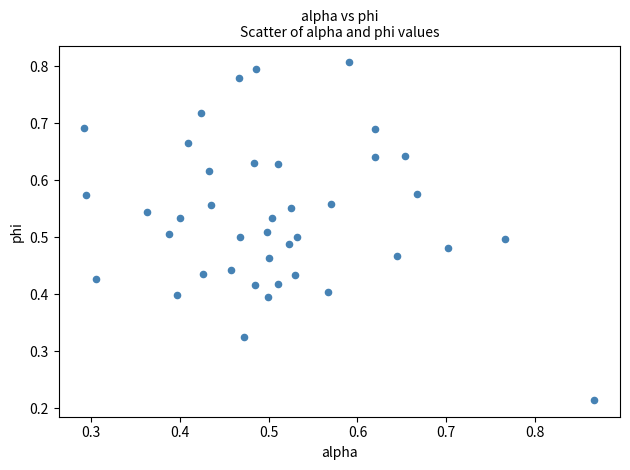

Count the number of points in this scatter plot.

40